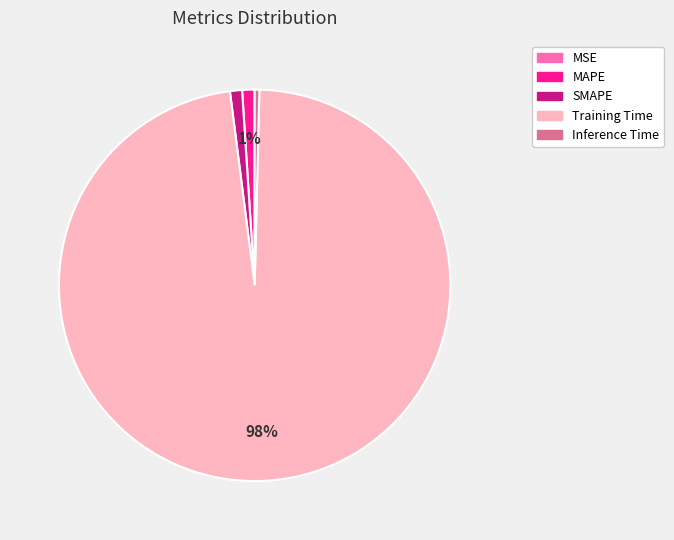

To the nearest percent, what is the average slice percentage?

20%